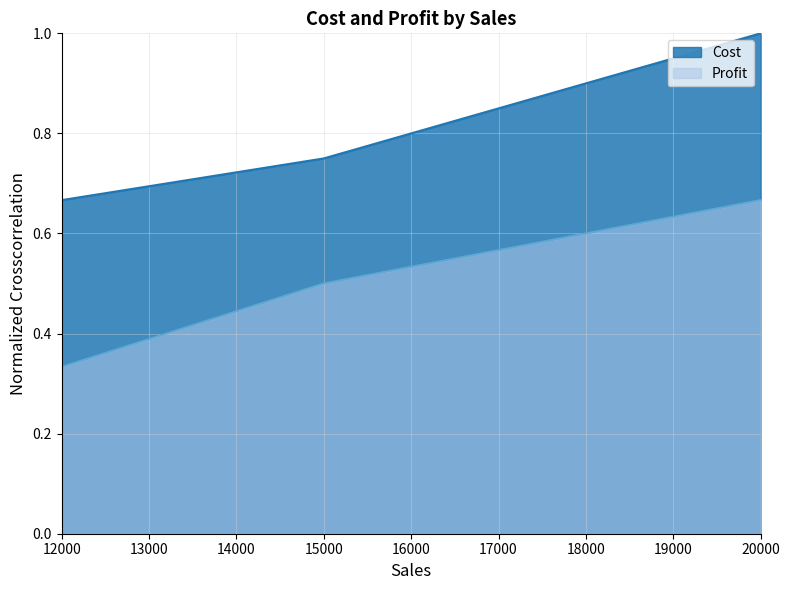

How many Cost values are between 0 and 1?

3